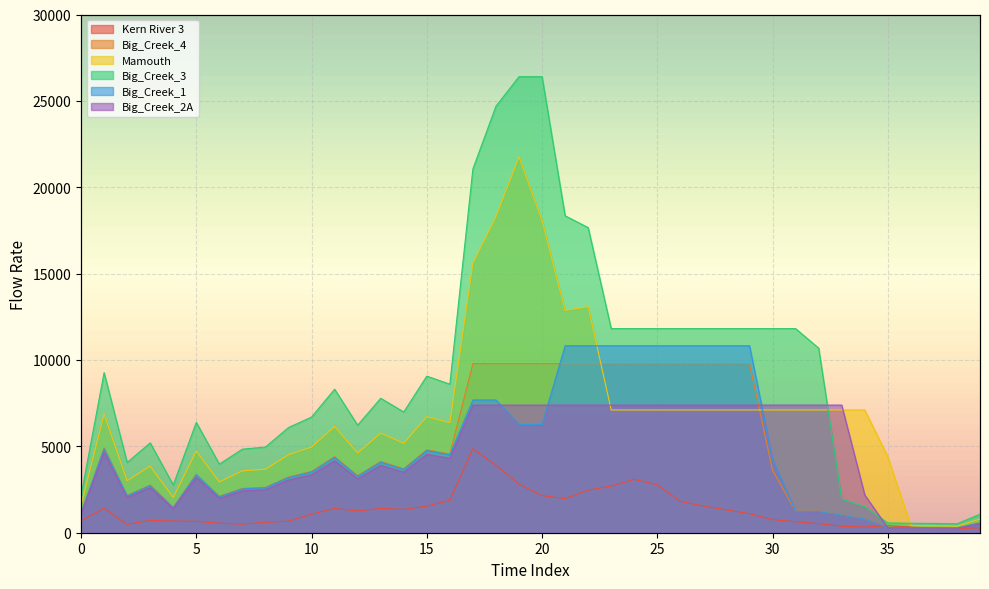

True or false: Mamouth has a value of 11891.6 at 27.

False